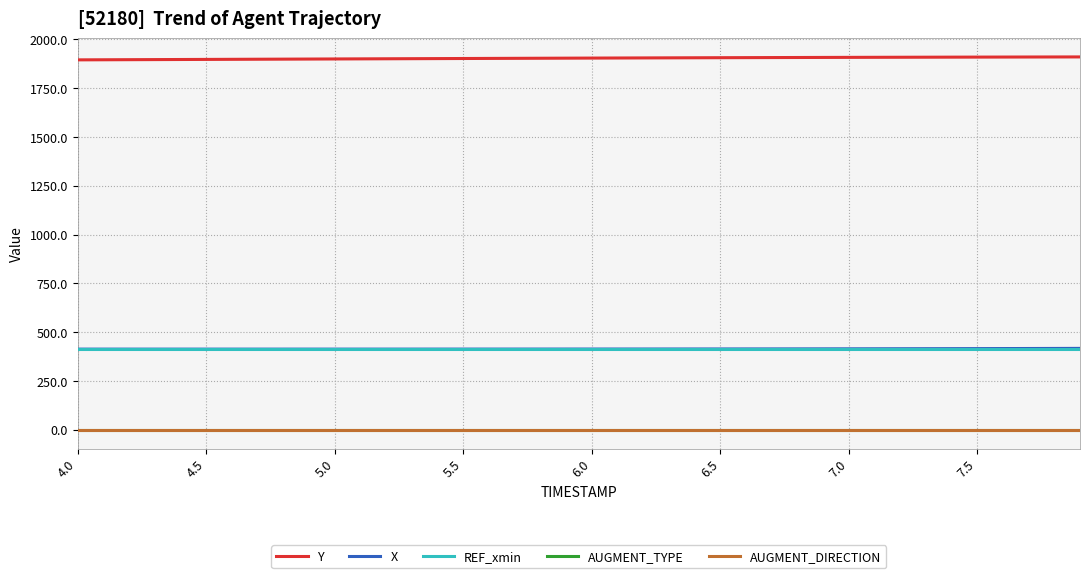

Which series has the largest total across all categories?

Y